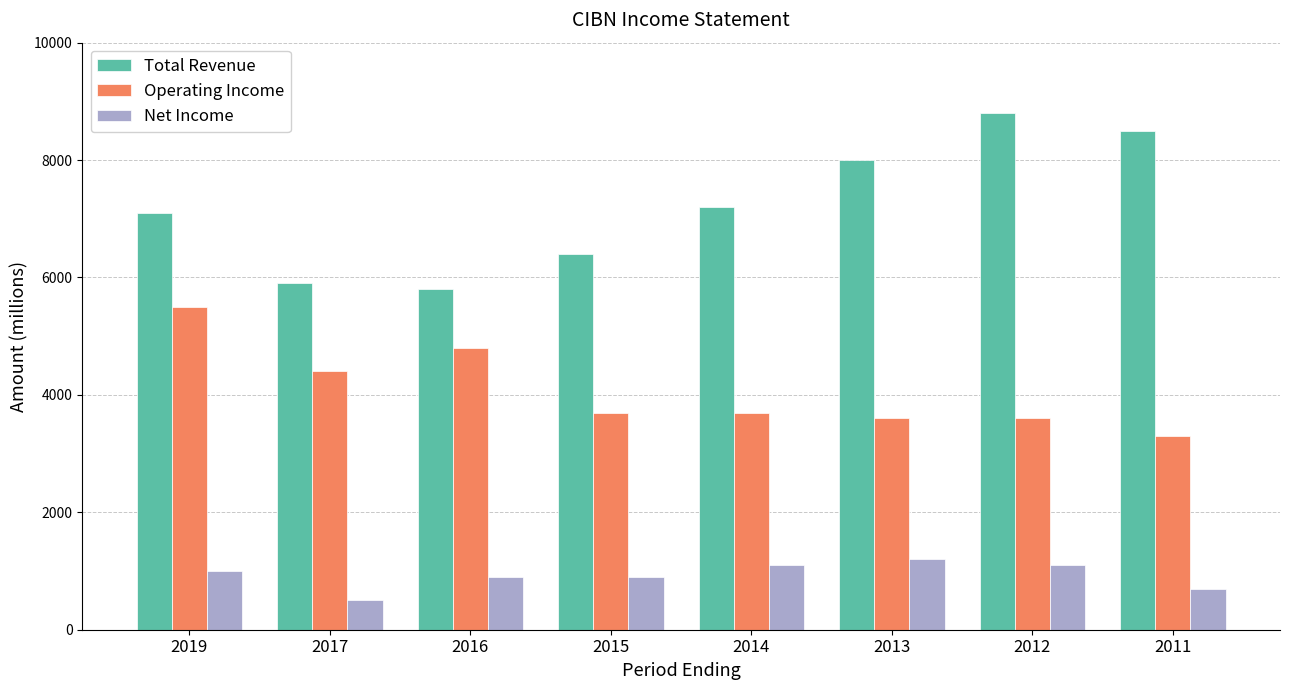

Which series has the largest total across all categories?

Total Revenue